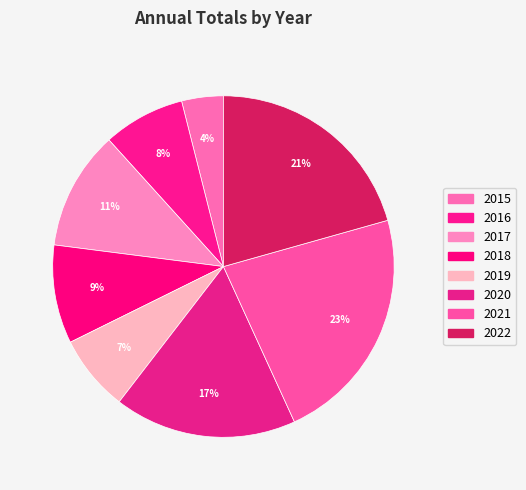

Count the number of slices in the pie.

8